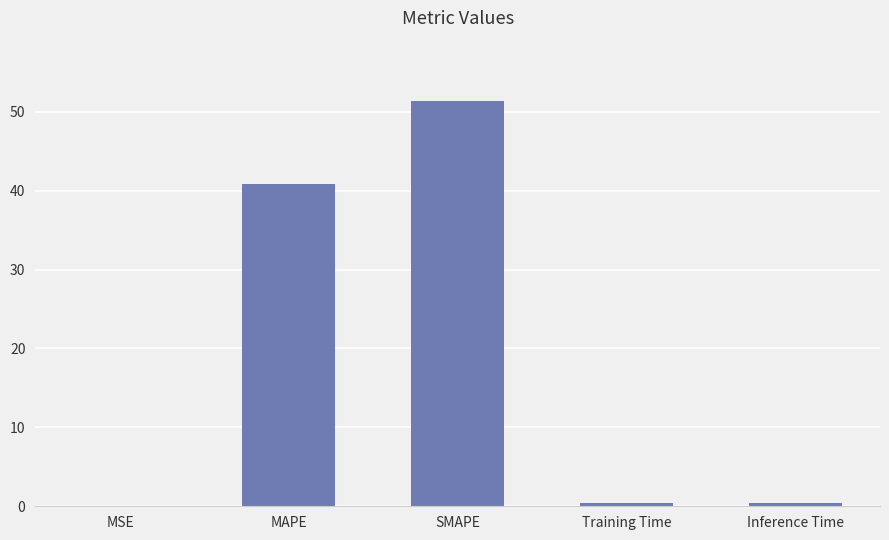

What is the average value?

18.6